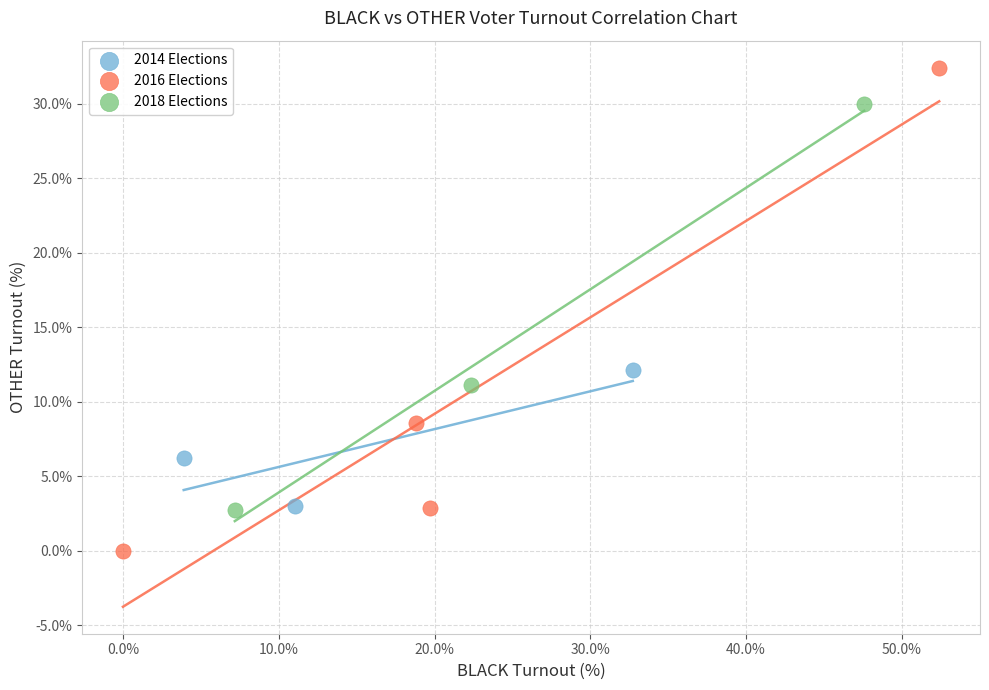

Which series has the largest Y range (max minus min)?

2016 Elections